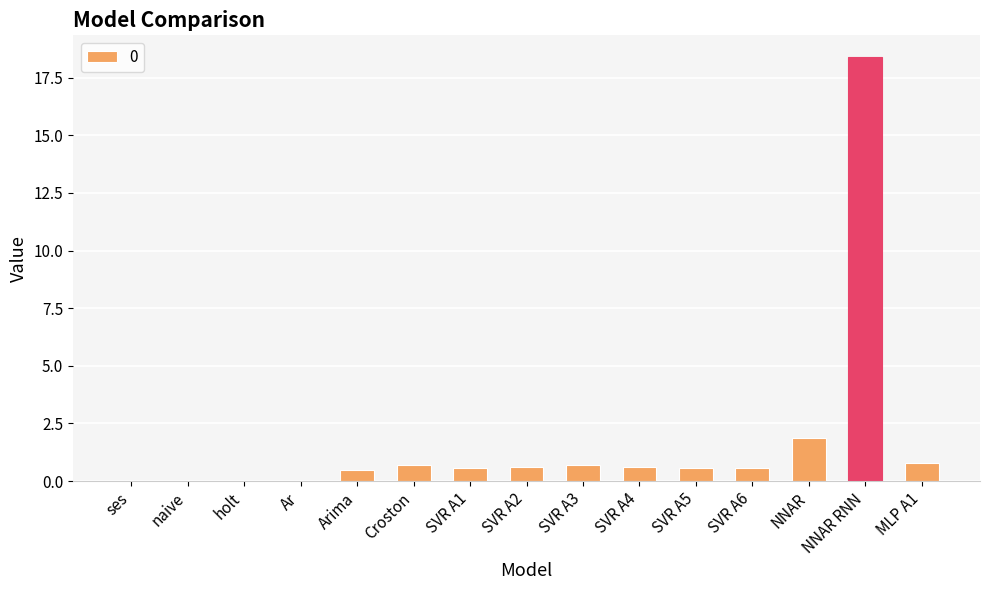

What is the approximate value at SVR A5?

0.6